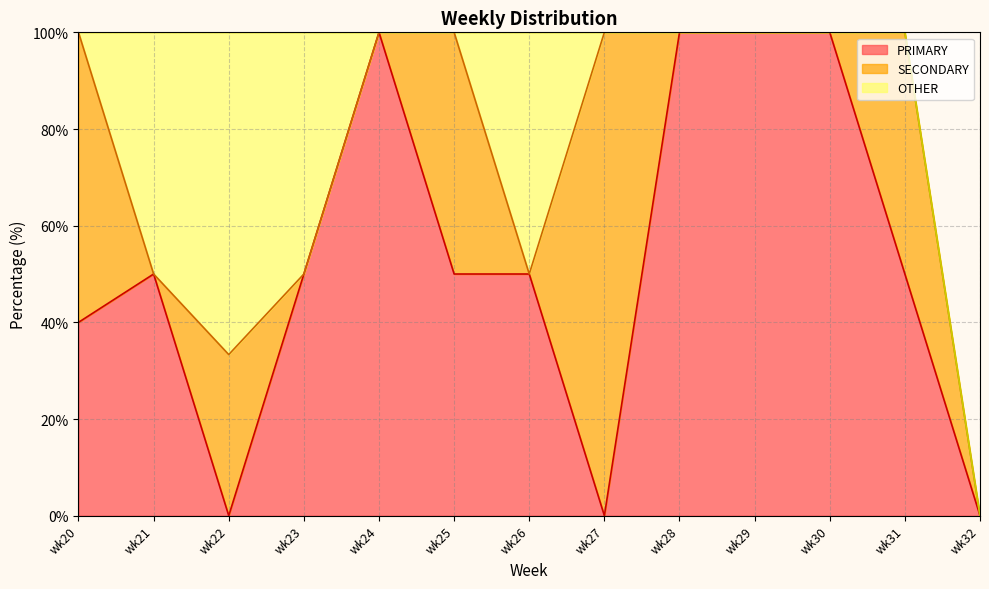

True or false: OTHER has a value of 0.0 at wk29.

True